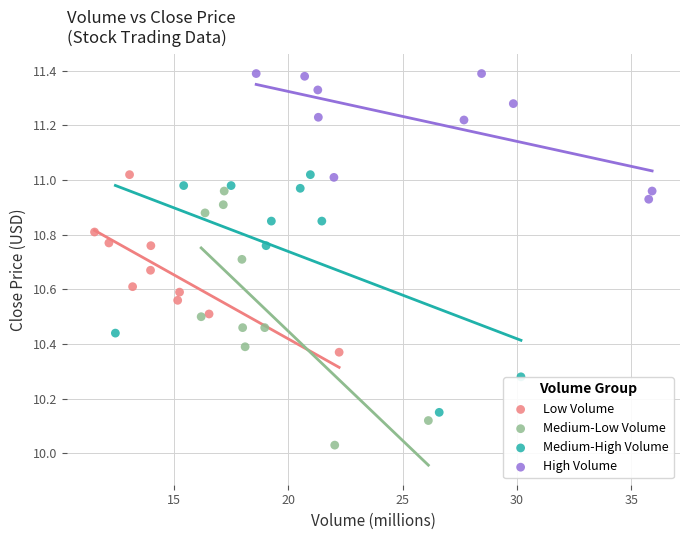

Which series has the widest spread of Y values?

Medium-Low Volume